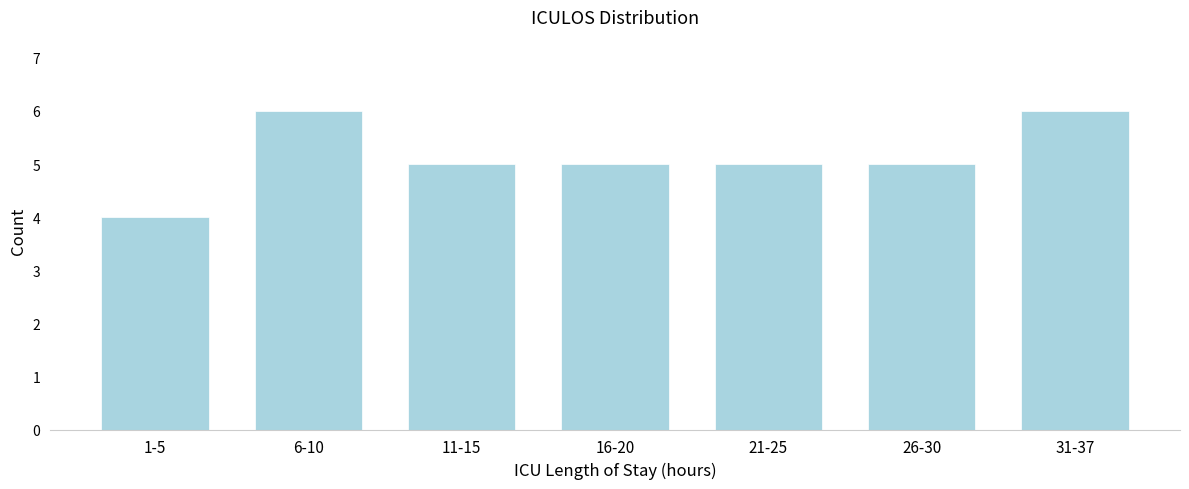

Reading left to right, transcribe all the data shown in this chart.

1-5=4	6-10=6	11-15=5	16-20=5	21-25=5	26-30=5	31-37=6